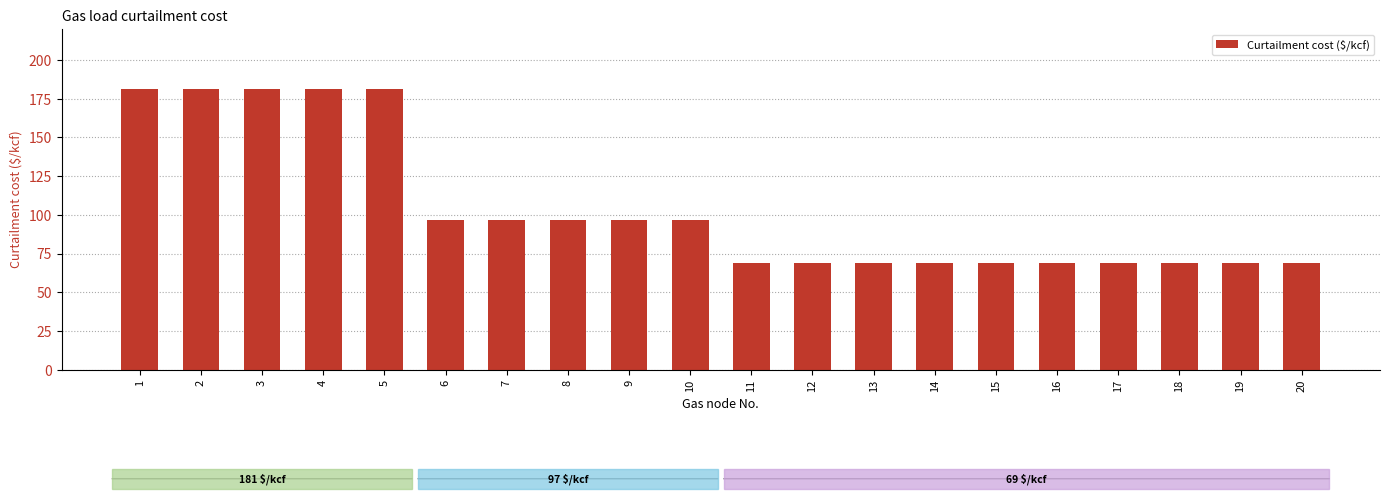

At which label does the data first exceed 97?

1